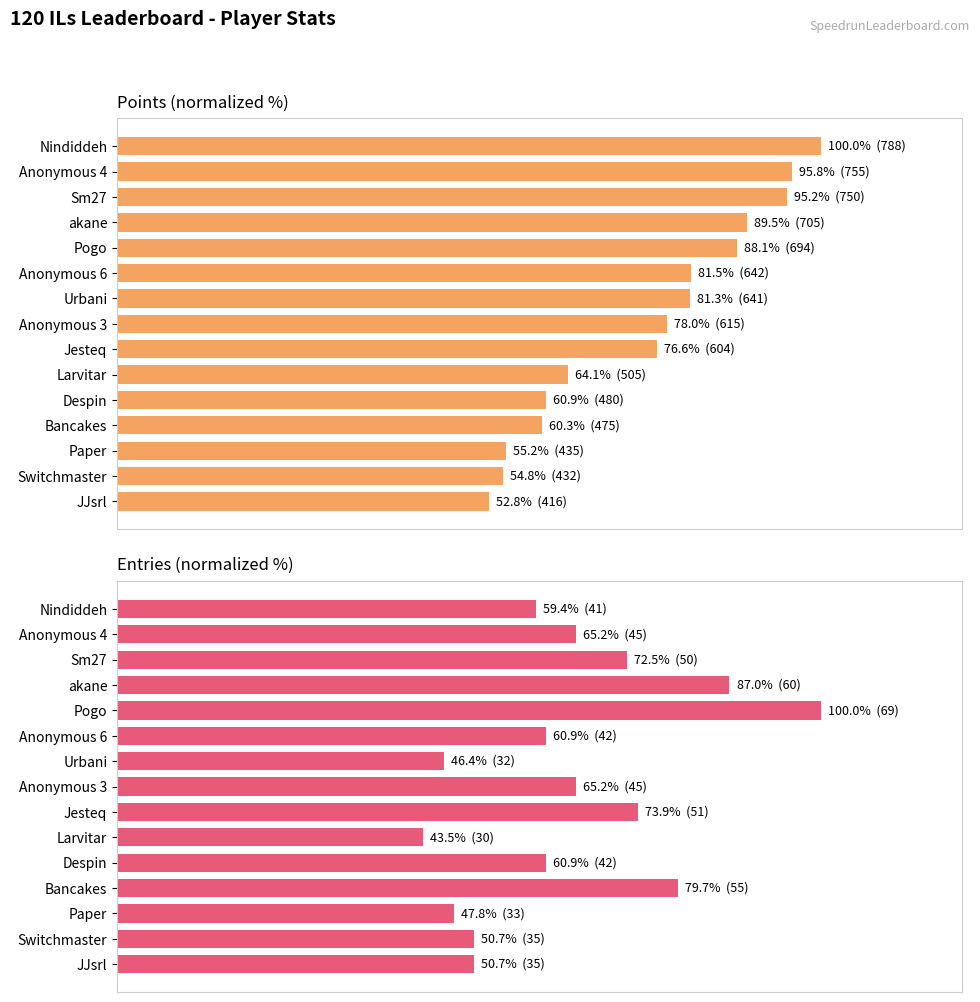

How many data points in Points are less than 78?

7